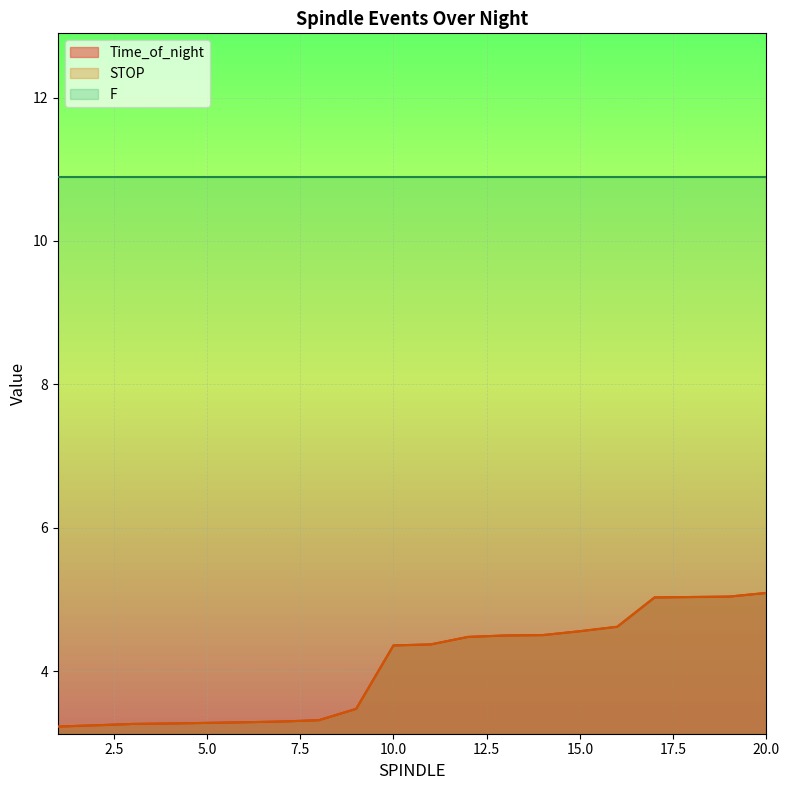

Reading left to right, extract all data points from this chart.

Time_of_night: 3.2	3.2	3.3	3.3	3.3	3.3	3.3	3.3	3.5	4.4	4.4	4.5	4.5	4.5	4.6	4.6	5.0	5.0	5.0	5.1
STOP: 3.2	3.2	3.3	3.3	3.3	3.3	3.3	3.3	3.5	4.4	4.4	4.5	4.5	4.5	4.6	4.6	5.0	5.0	5.0	5.1